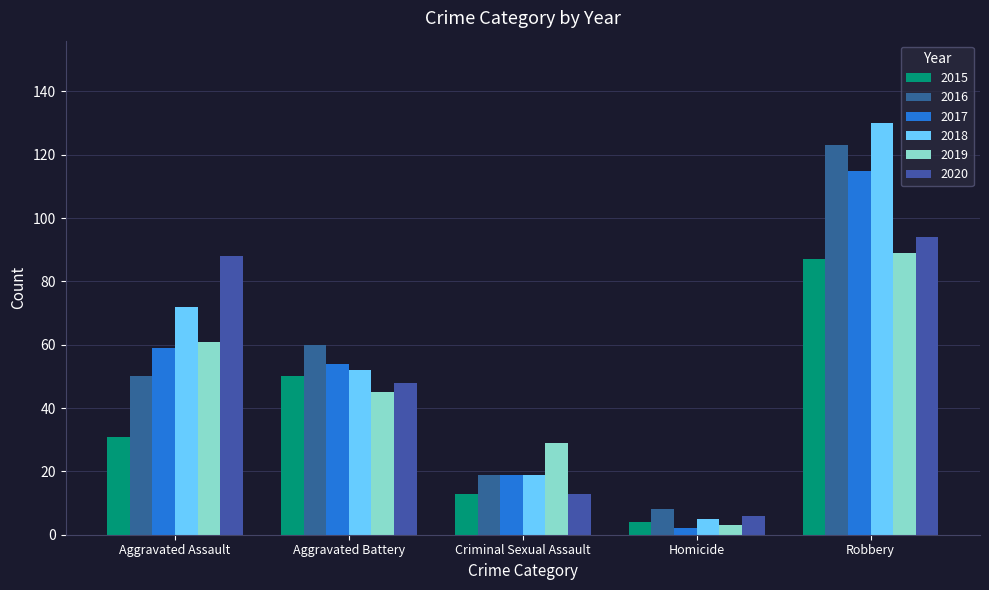

What value does the 2016 series have at Aggravated Assault?

50